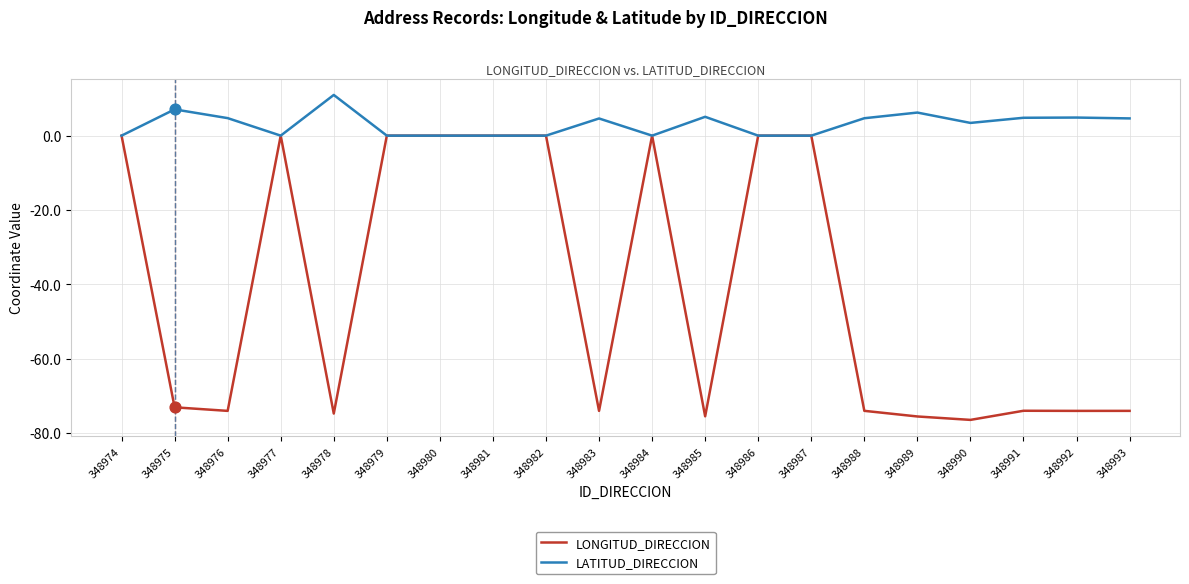

What are all the series names shown in the legend?

LONGITUD_DIRECCION, LATITUD_DIRECCION